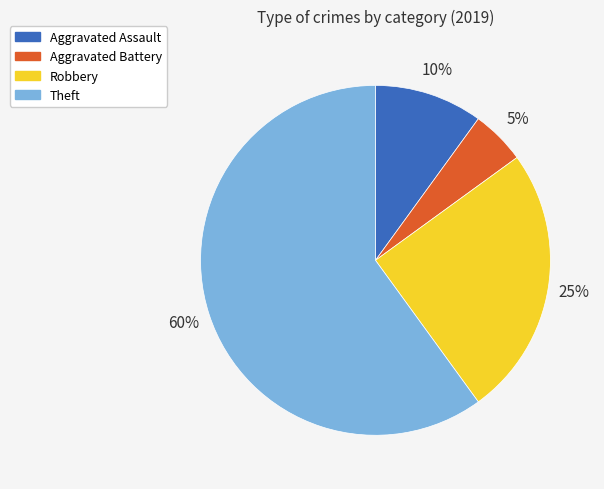

Which category has the biggest portion of the pie?

Theft